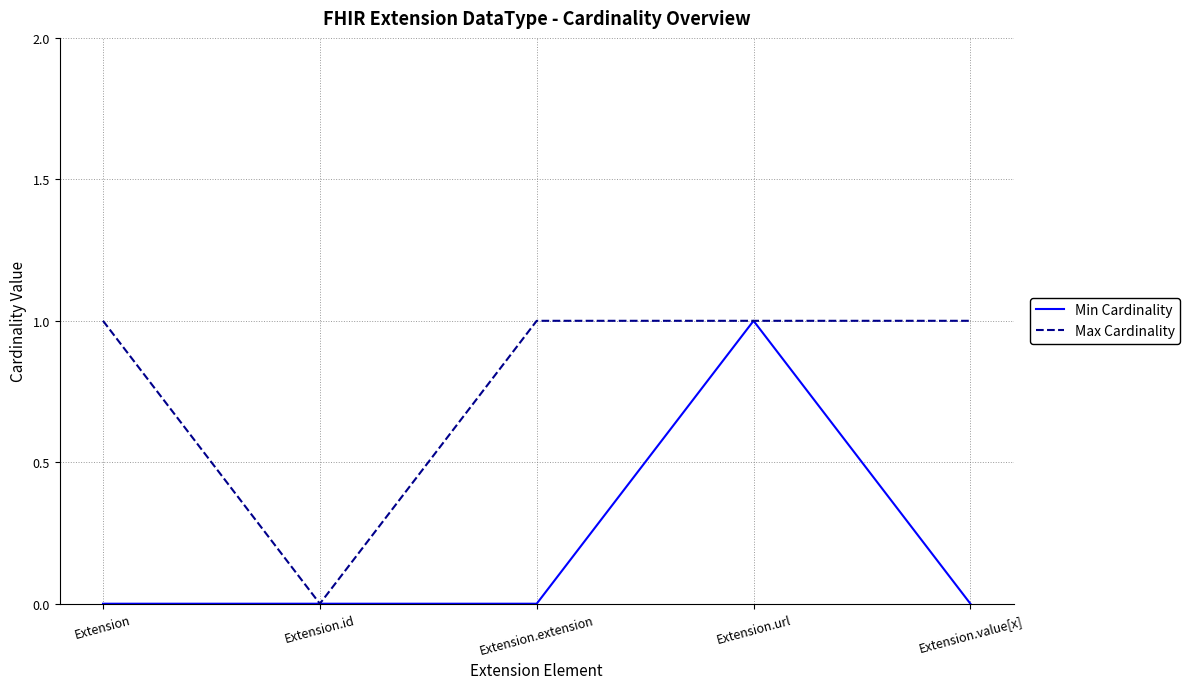

What position from the left is Extension.url?

4